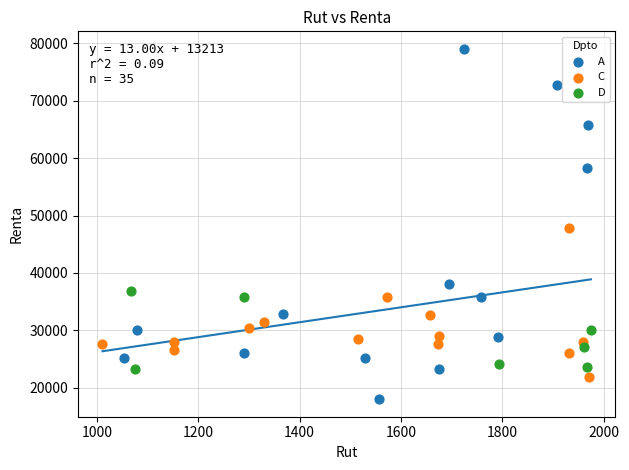

Which series has the widest spread of Y values?

A